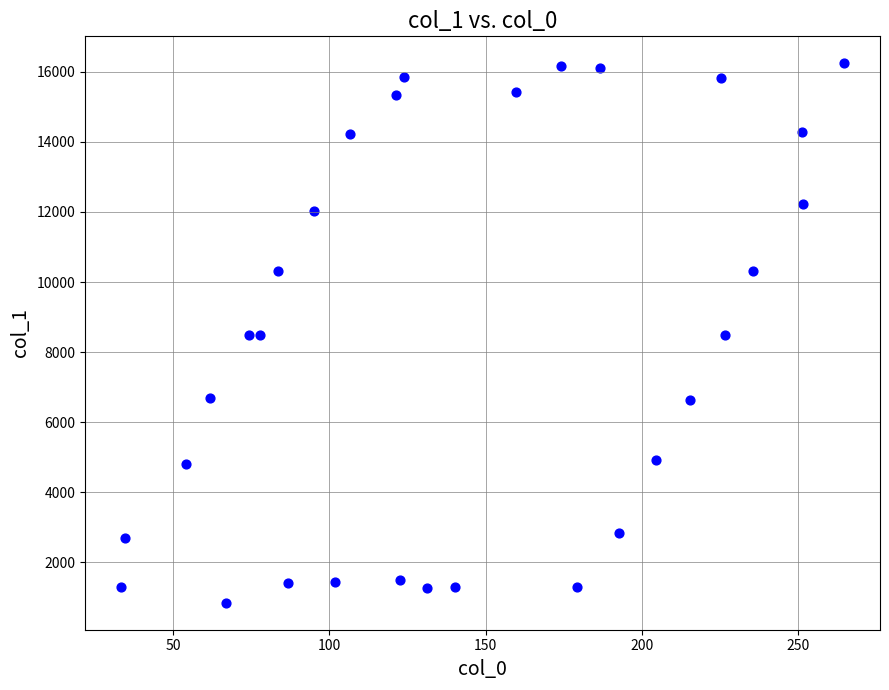

What is the range of X values (max minus min)?

231.1